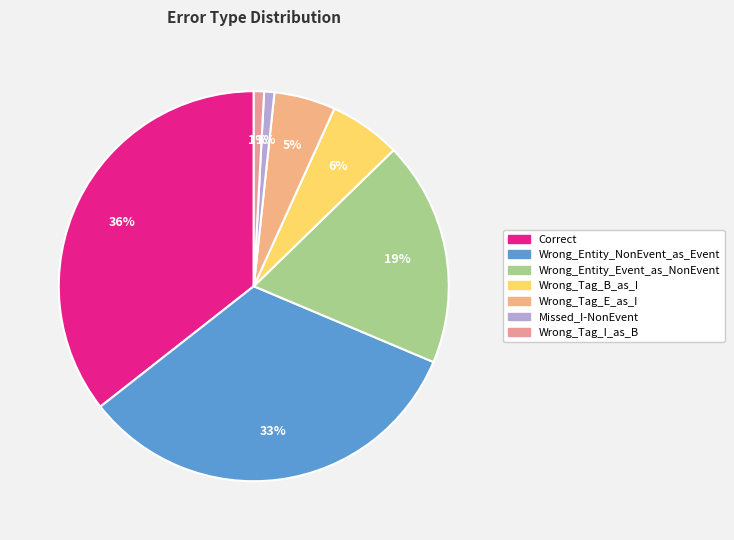

What percentage do Wrong_Tag_E_as_I and Correct together represent?

40.7%